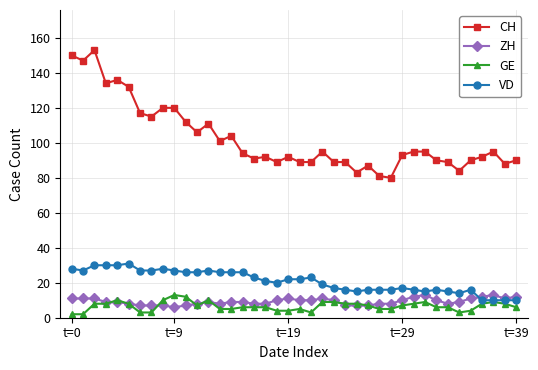

Which series has the largest total across all categories?

CH